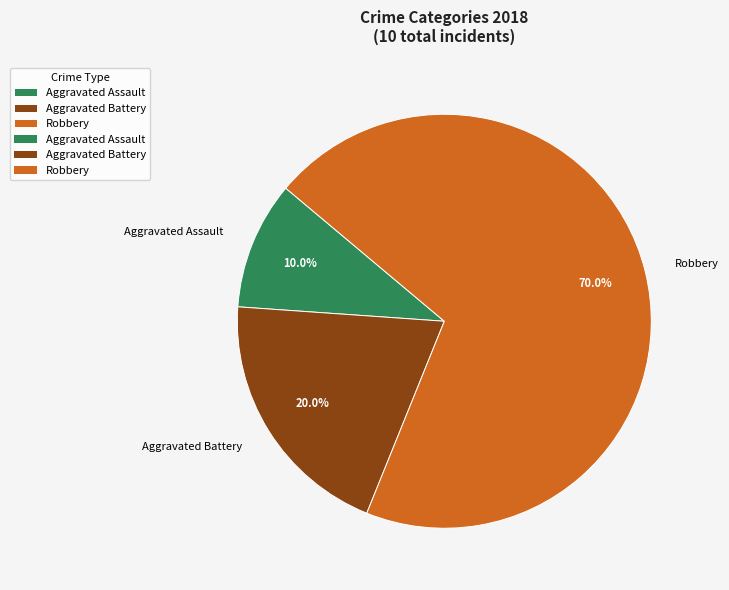

To the nearest percent, what is the difference between the largest and smallest slice percentages?

60%